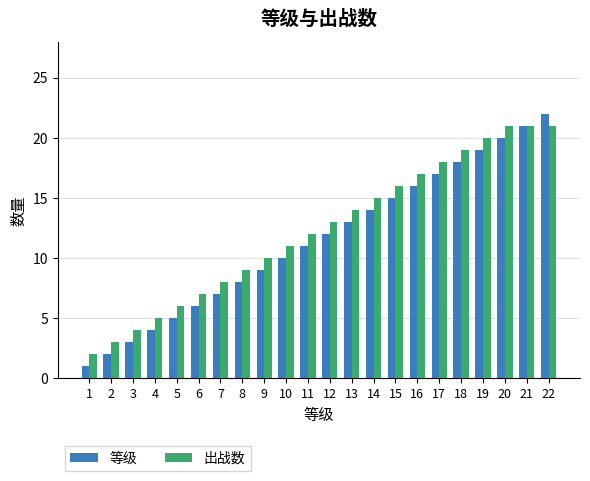

Rank the series by their maximum value, from lowest to highest.

出战数, 等级